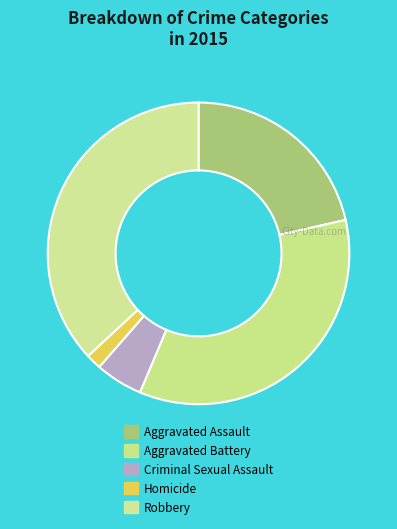

How many slices are in this pie chart?

5